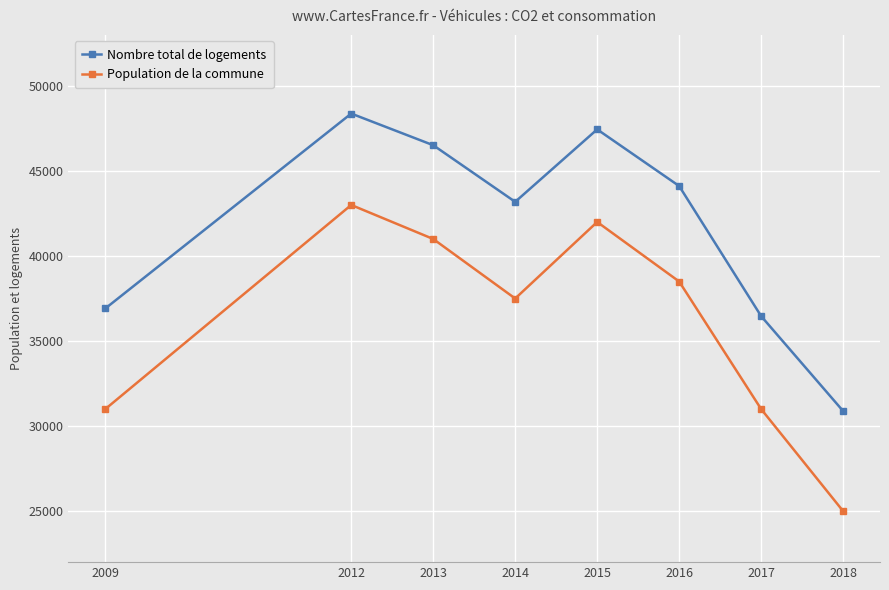

What is the difference between the maximum and second lowest values in the Population de la commune series?

12000